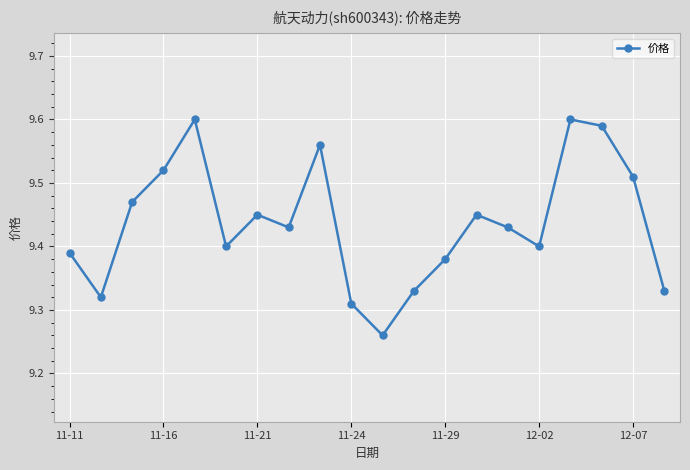

Count the values in the range 9 to 10.

20